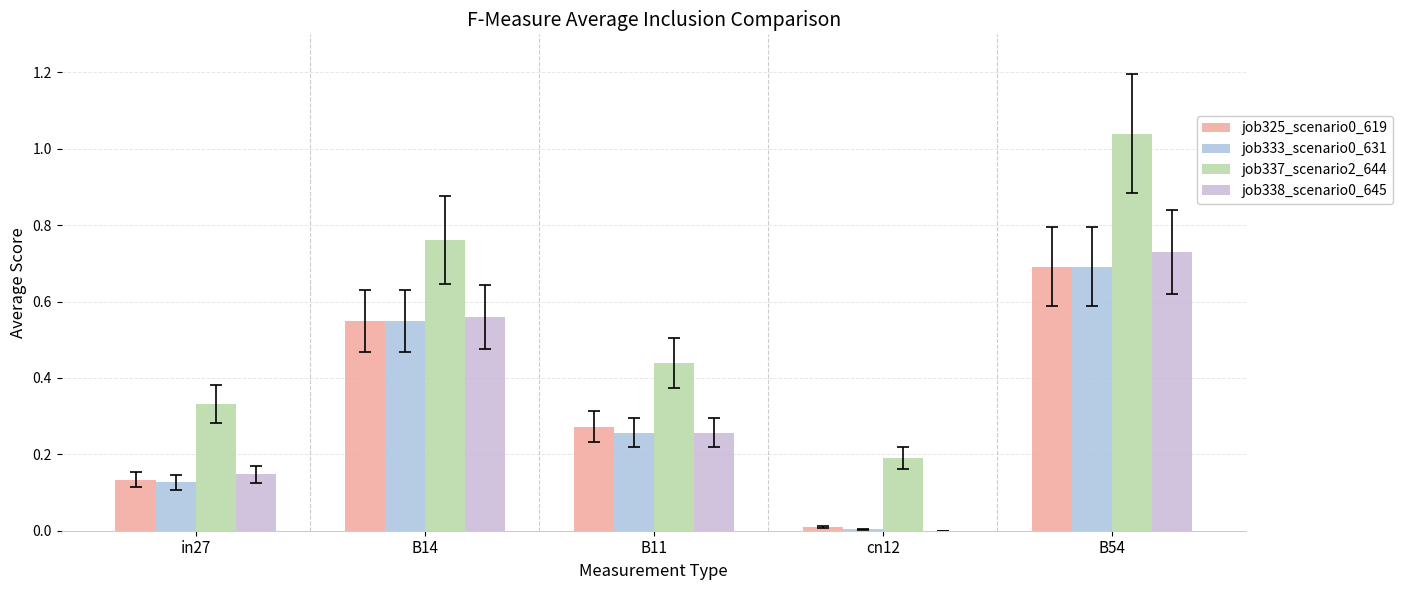

Reading left to right, extract all data points from this chart.

job325_scenario0_619: in27=0.1	B14=0.5	B11=0.3	cn12=0.0	B54=0.7
job333_scenario0_631: in27=0.1	B14=0.5	B11=0.3	cn12=0.0	B54=0.7
job337_scenario2_644: in27=0.3	B14=0.8	B11=0.4	cn12=0.2	B54=1.0
job338_scenario0_645: in27=0.1	B14=0.6	B11=0.3	cn12=0.0	B54=0.7